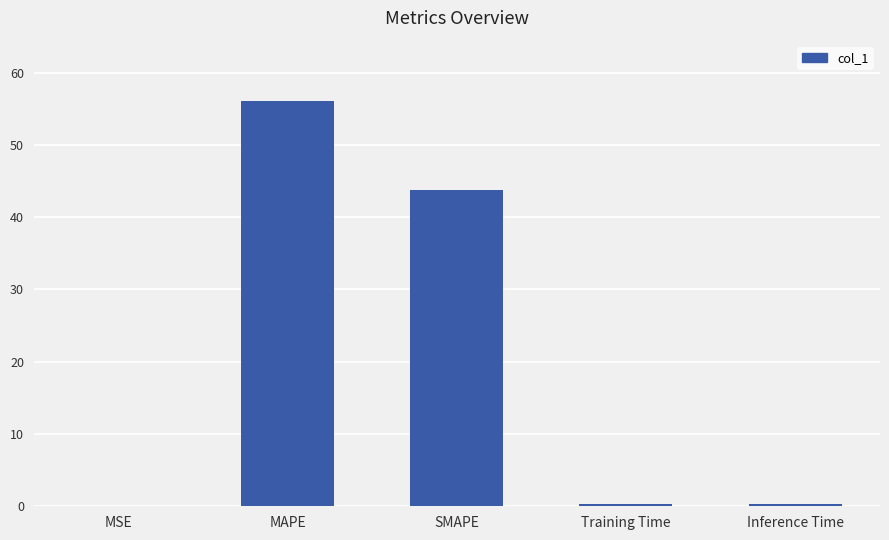

What is the sum of all values?

100.5